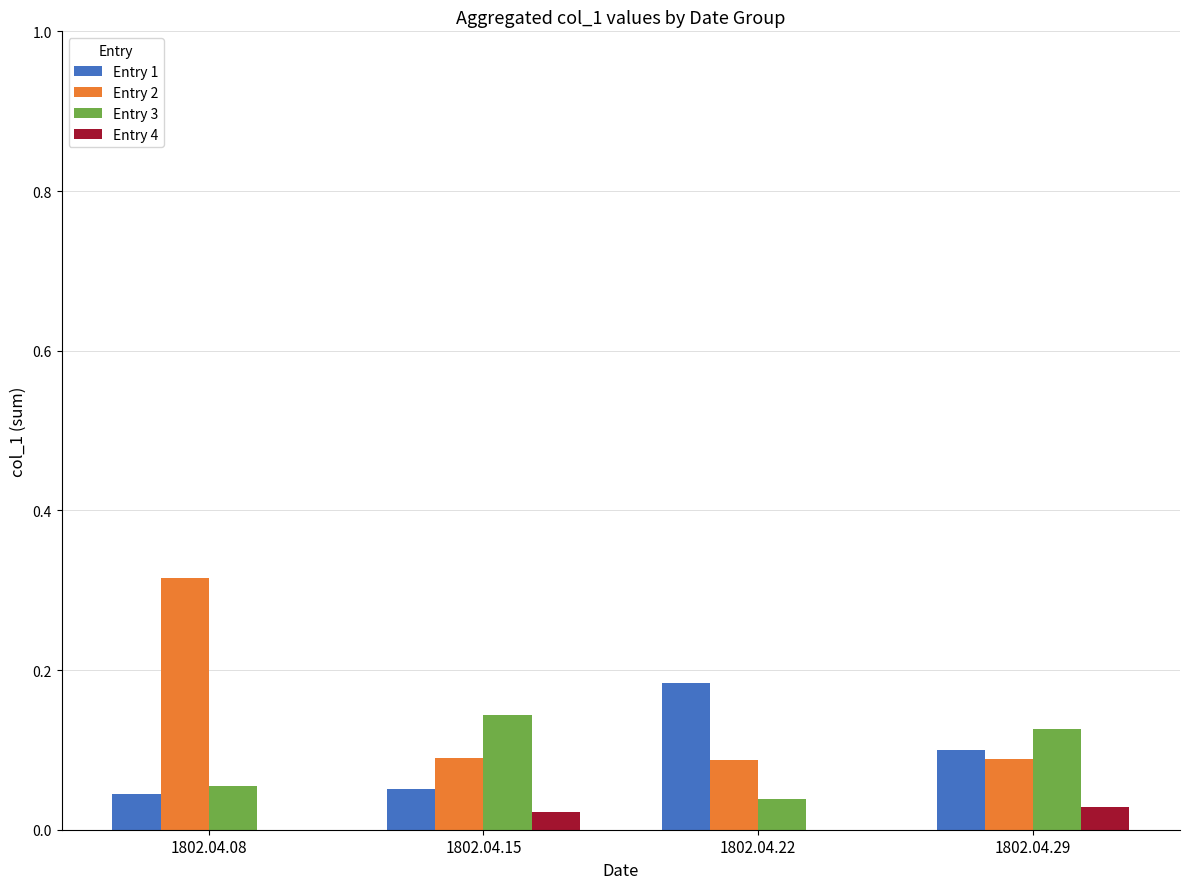

Which series has the widest spread of values?

Entry 2